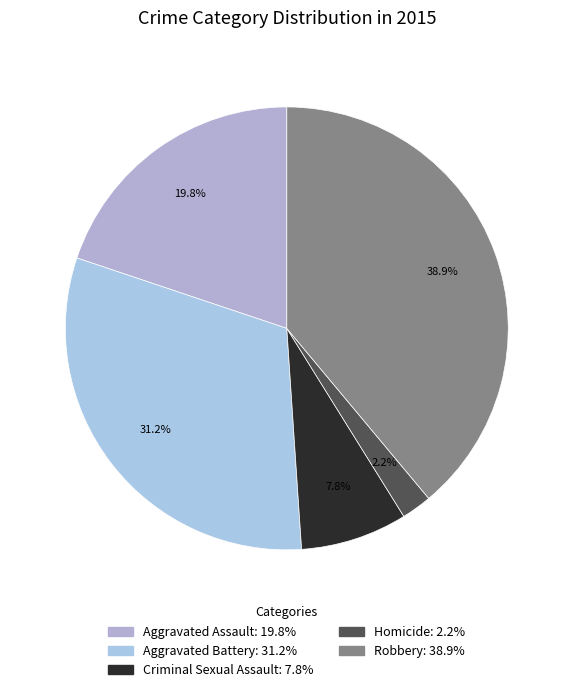

The Aggravated Battery slice represents 31% of the pie. True or false?

True